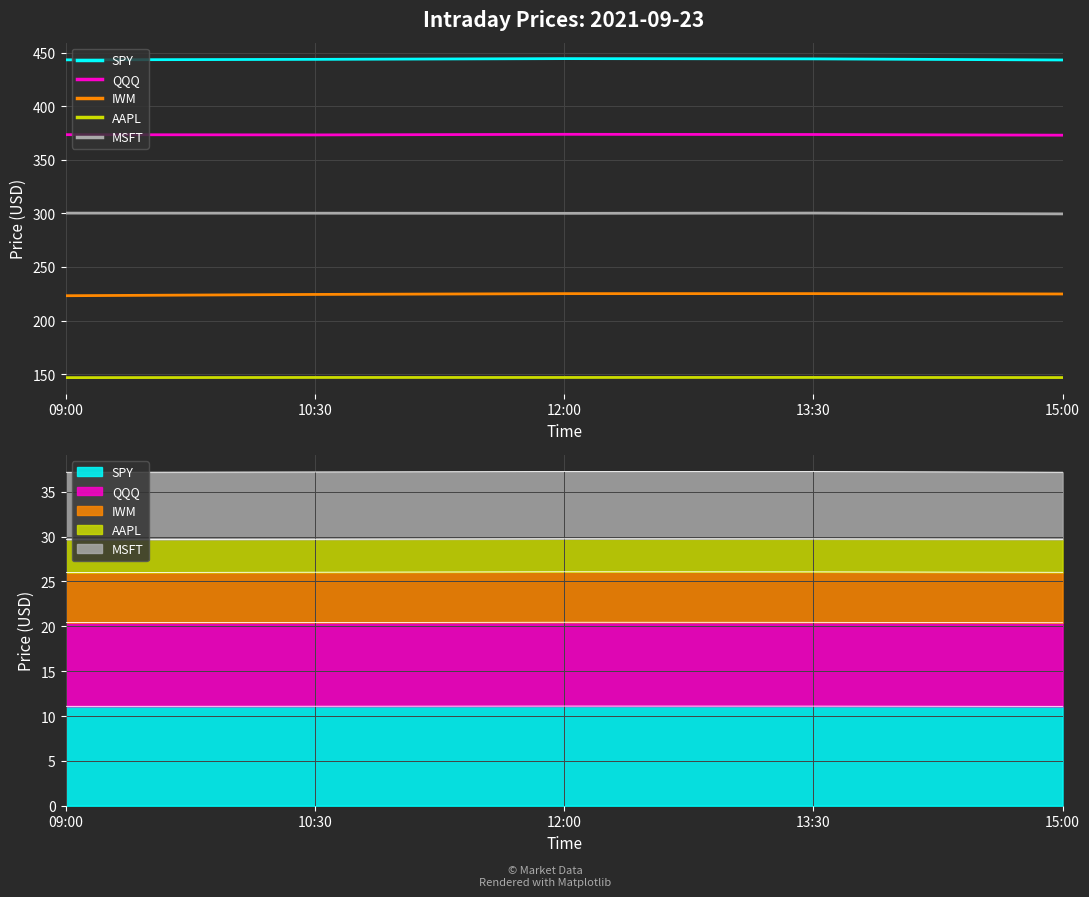

What is the difference between the QQQ values at 15:00 and 12:00?

0.8